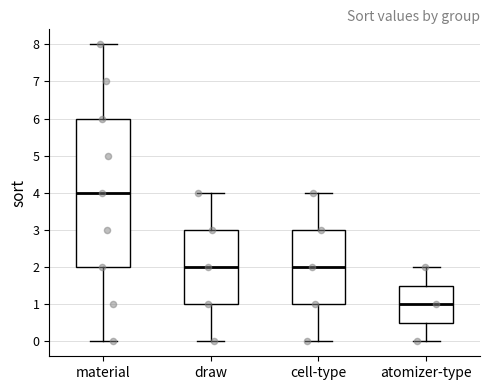

Reading left to right, read every box against the y-axis: the position of its median line, the range the box covers, and the ends of its whiskers. The values are not printed on the chart, so give them approximately, as read against the axis.

material: median 4.0, box 2.0 to 6.0, whiskers 0.0 to 8.0
draw: median 2.0, box 1.0 to 3.0, whiskers 0.0 to 4.0
cell-type: median 2.0, box 1.0 to 3.0, whiskers 0.0 to 4.0
atomizer-type: median 1.0, box 0.5 to 1.5, whiskers 0.0 to 2.0